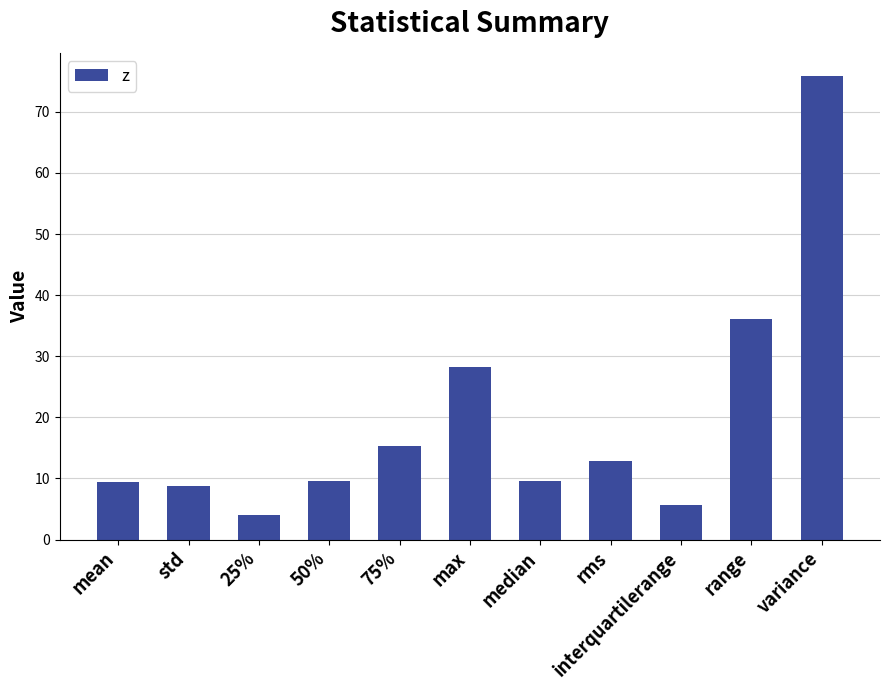

Which category has the highest value across all series?

variance